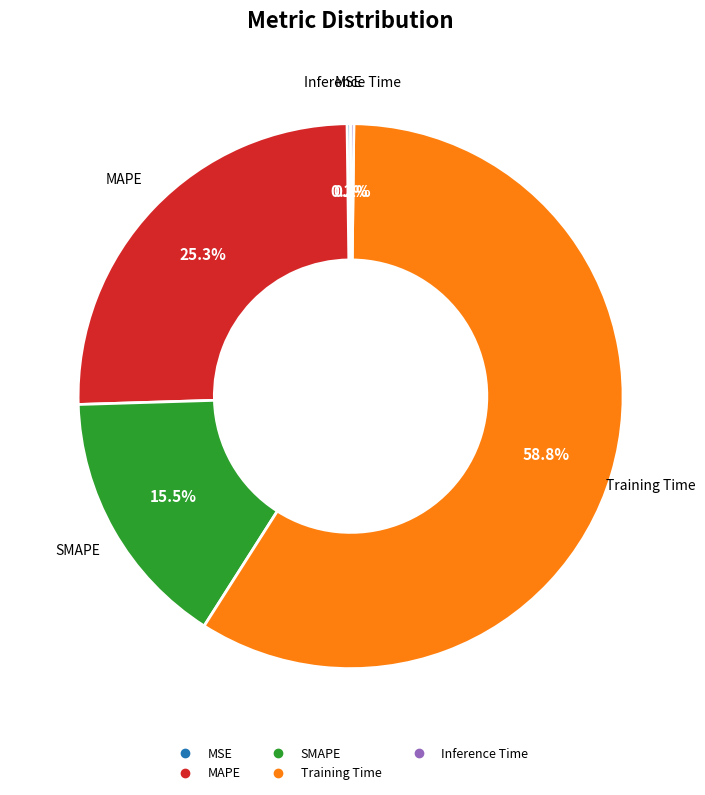

Is the sum of MAPE and Training Time greater than half?

Yes